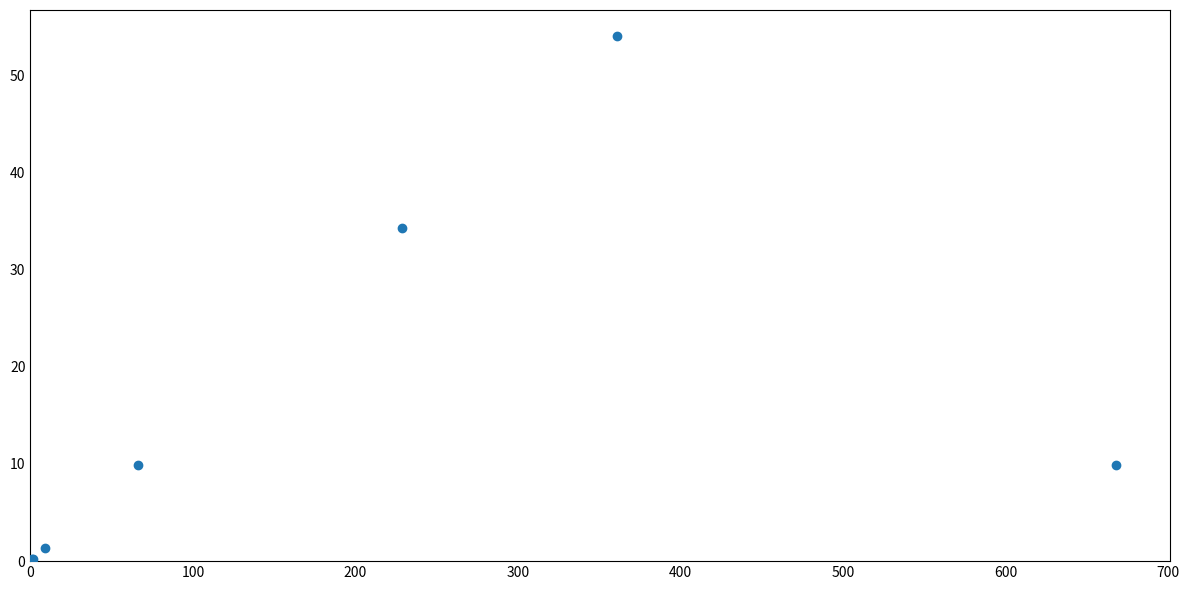

What Y value in the scatter plot is closest to 27?

34.2